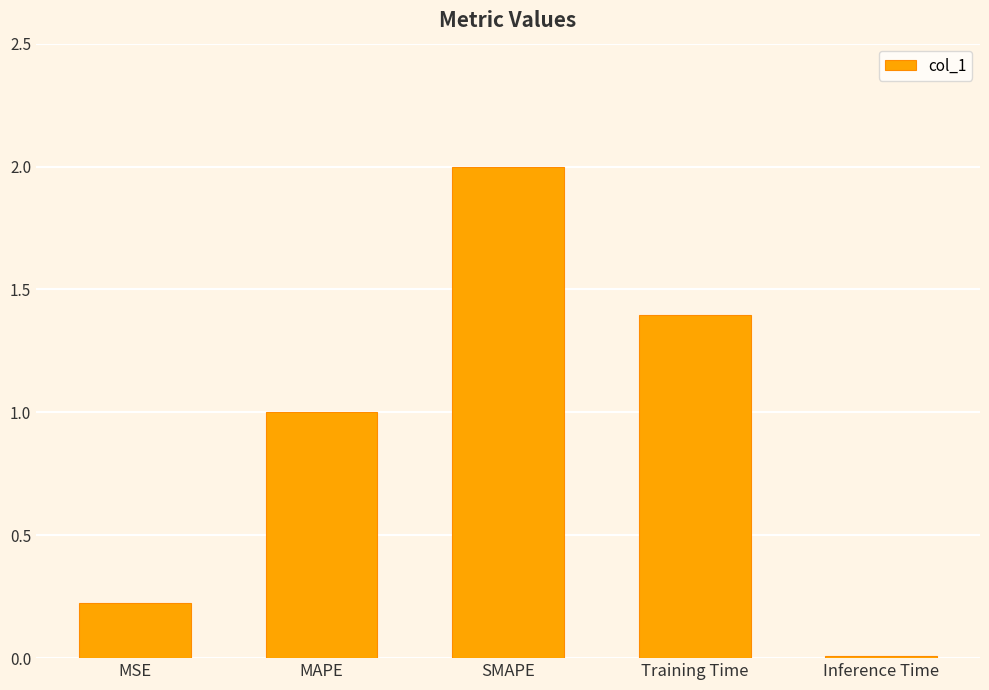

What is the difference between the maximum and minimum values?

2.0